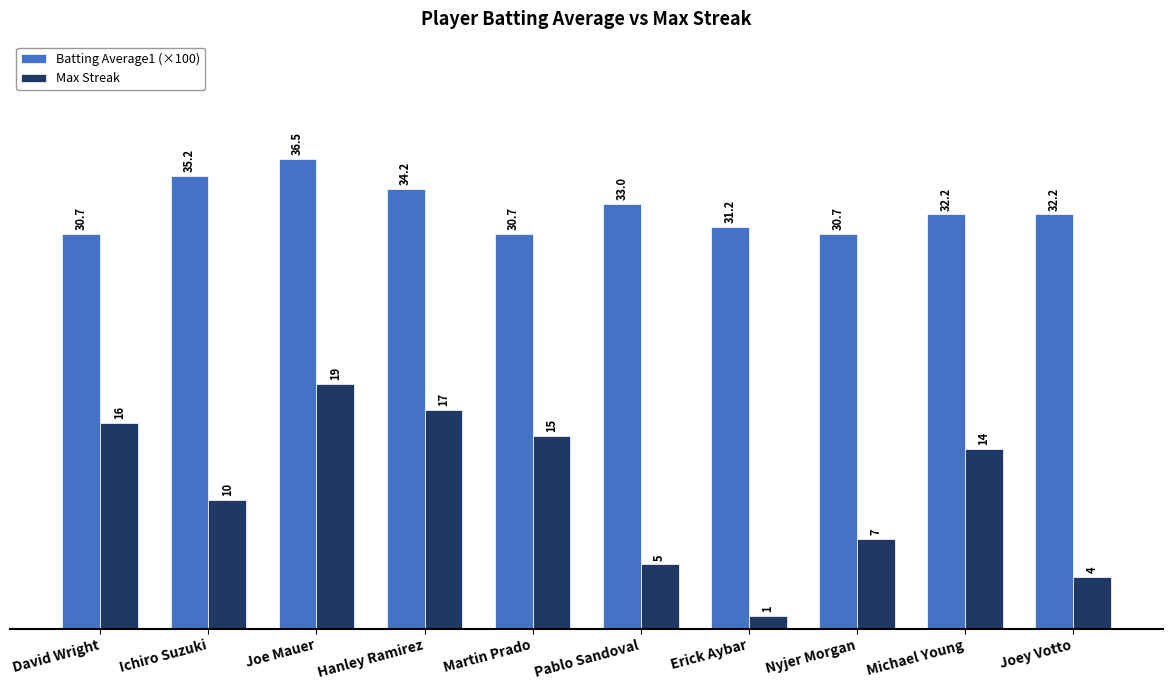

What is the average value of the Max Streak series?

10.8